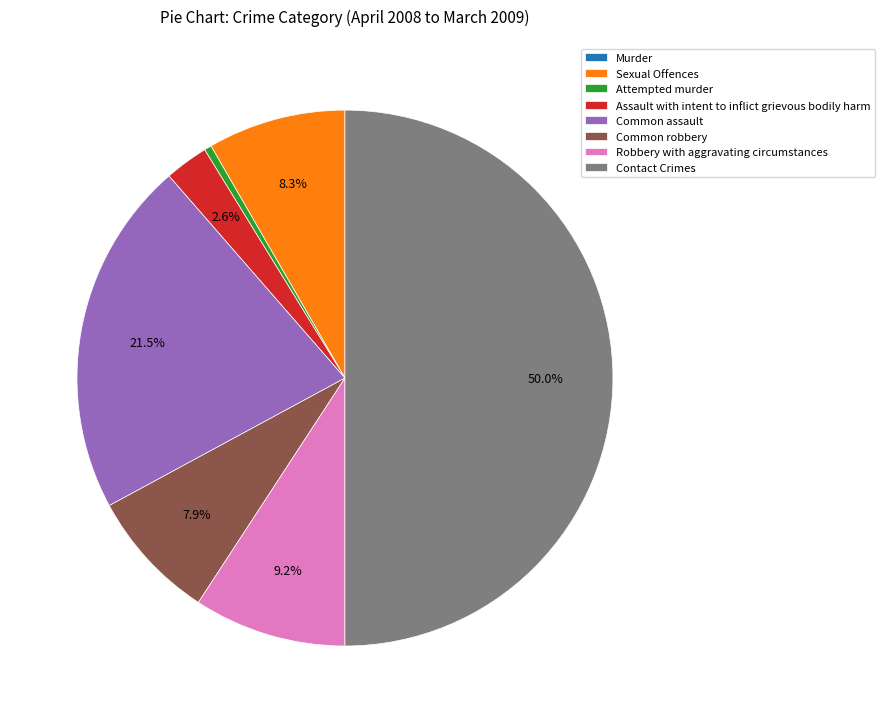

Which category has the biggest portion of the pie?

Contact Crimes